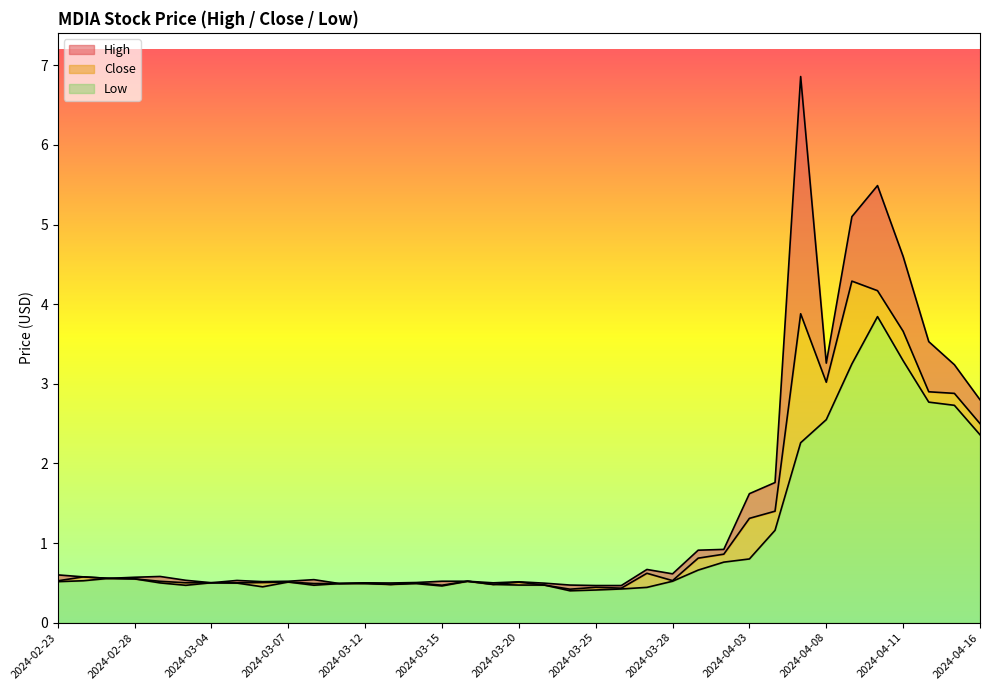

Where is the first local minimum for Close?

2024-03-05